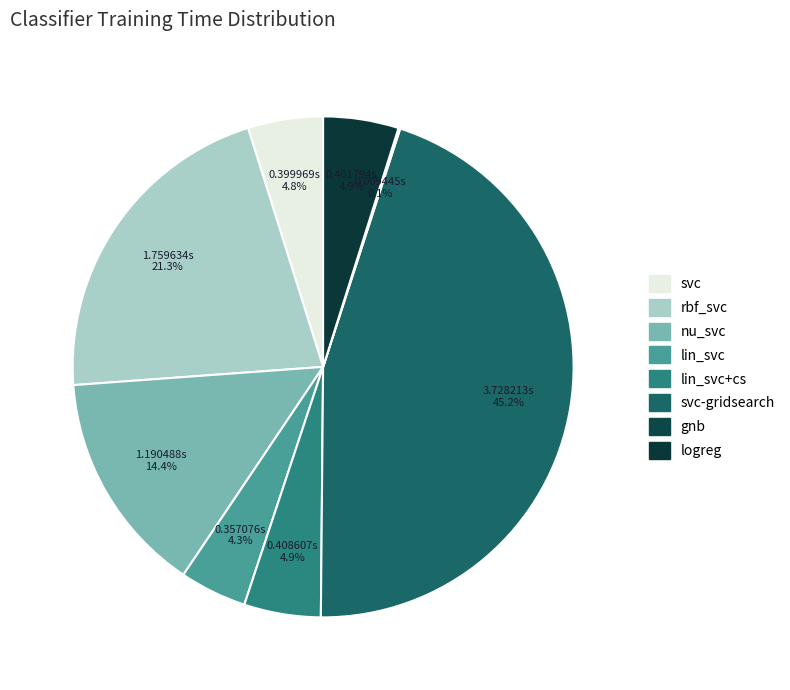

Count the number of slices in the pie.

8